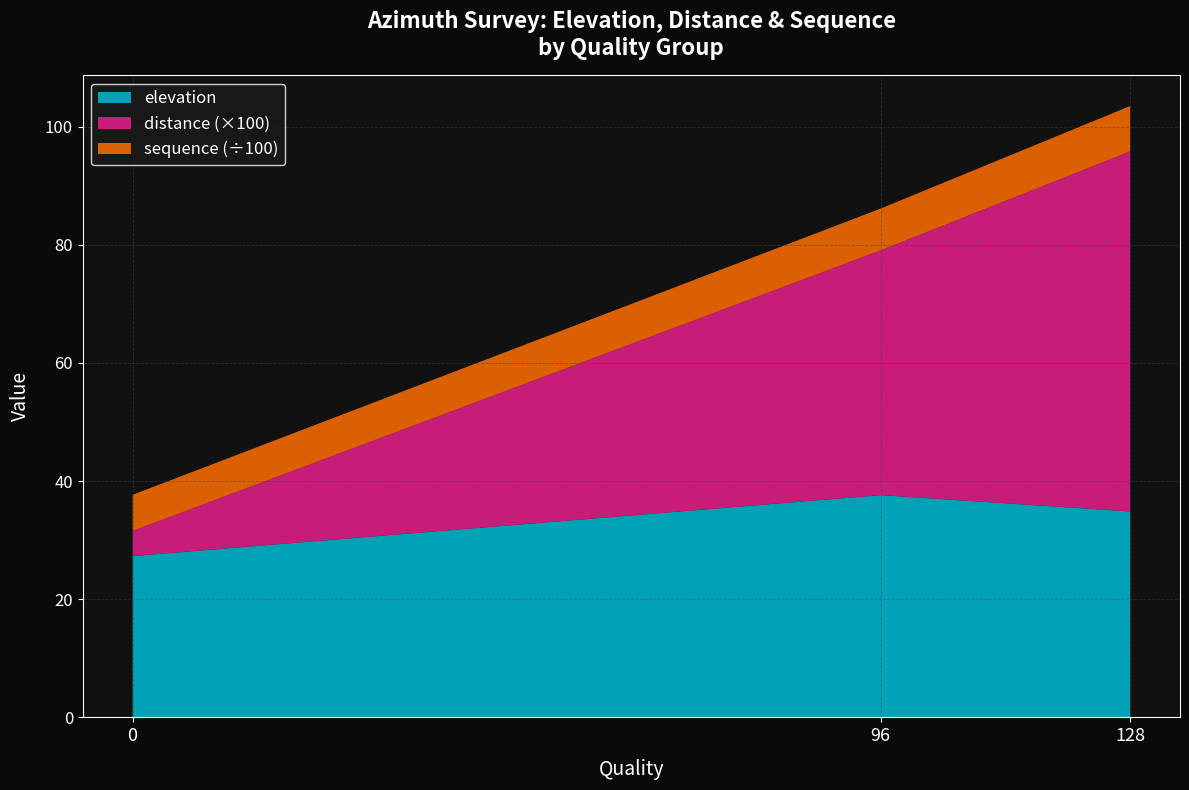

Reading right to left, transcribe all the data shown in this chart.

elevation: 128=34.9	96=37.6	0=27.3
distance: 128=0.6	96=0.4	0=0.0
sequence: 128=768.0	96=708.0	0=611.0